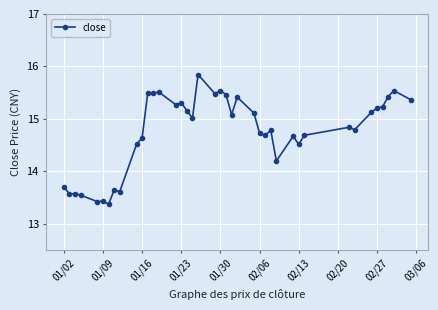

Is this an area chart (filled region under the line)?

No